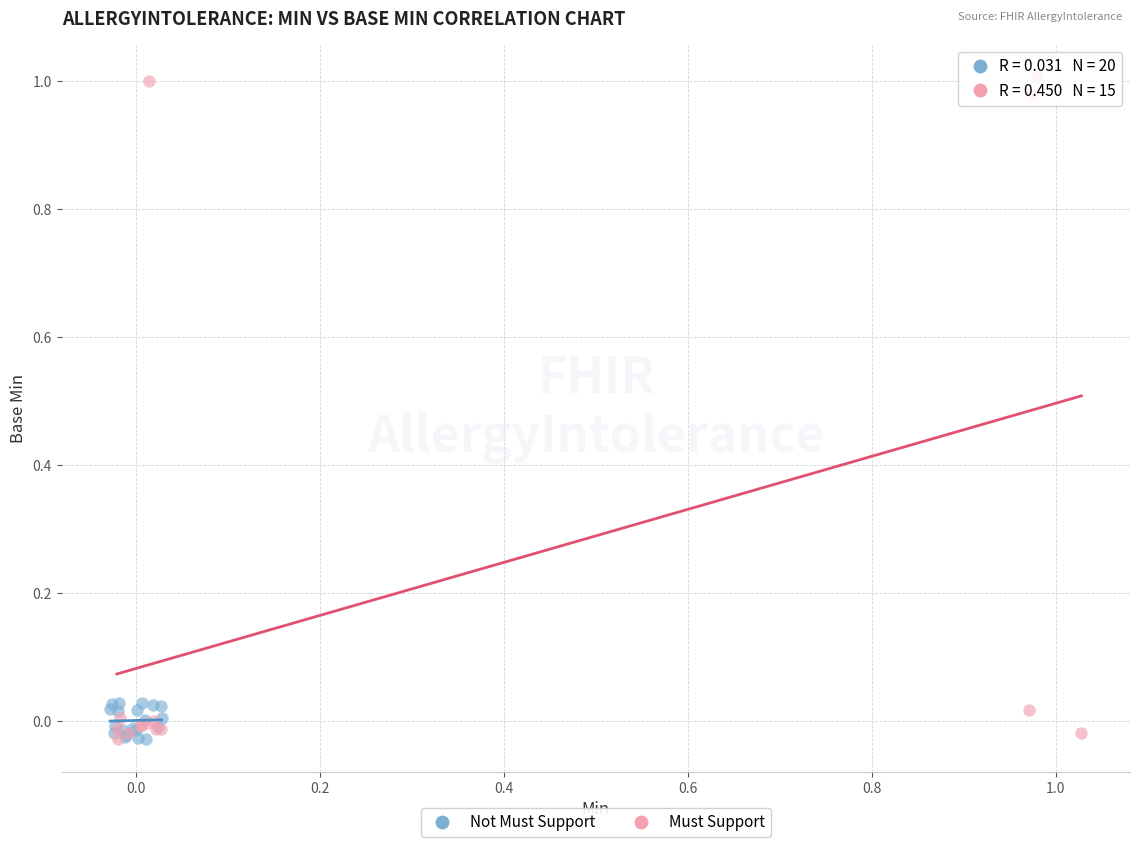

Which series reaches the maximum Y coordinate?

Must Support